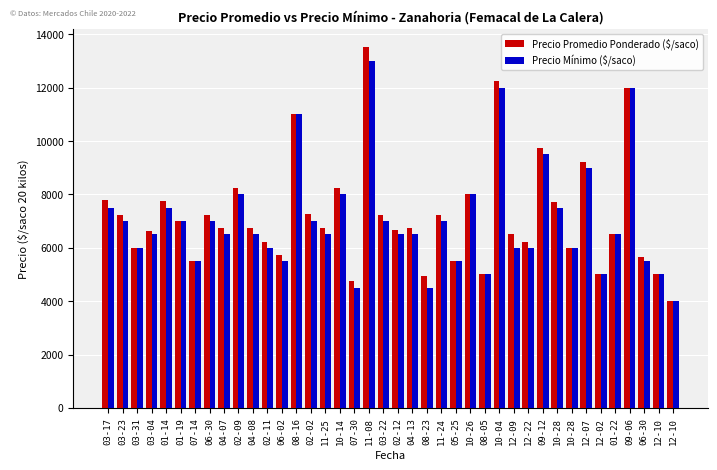

What is the difference between the maximum and second lowest values in the Precio Promedio Ponderado ($/saco) series?

8775